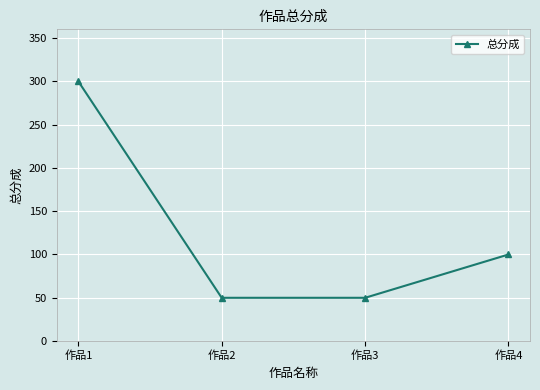

Where is the data nearest to the value 175?

作品4